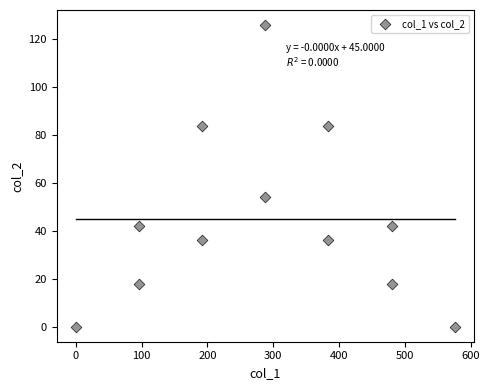

What Y value in the scatter plot is closest to 63?

54